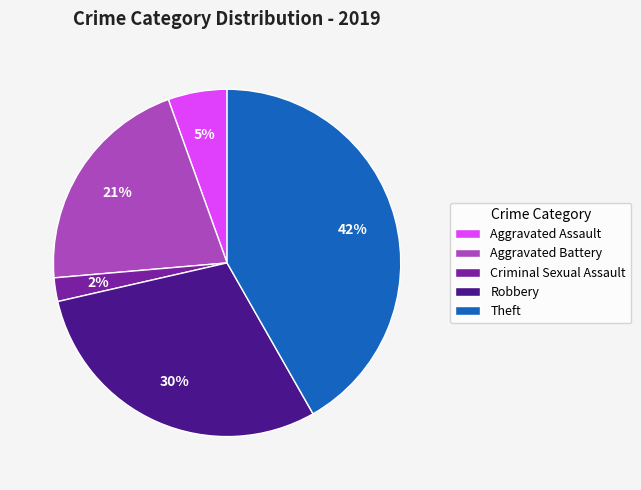

The Criminal Sexual Assault slice represents 11% of the pie. True or false?

False